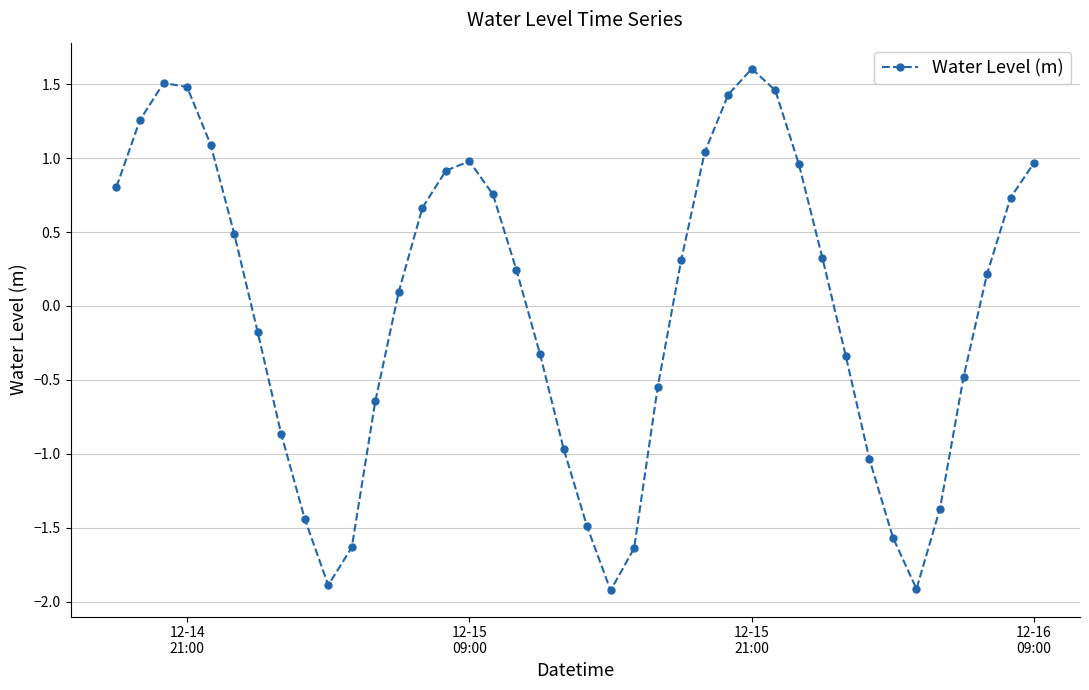

Does the chart display data point markers on the line(s)?

Yes